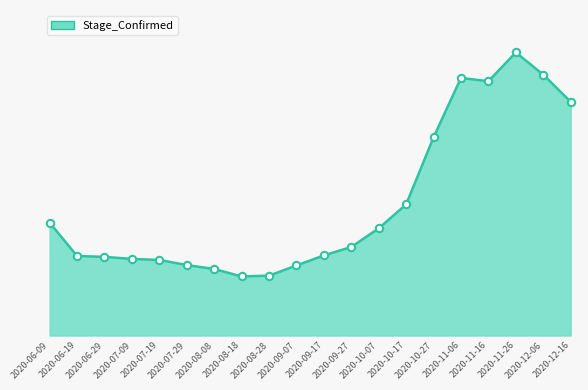

Does the chart have visible grid lines?

No